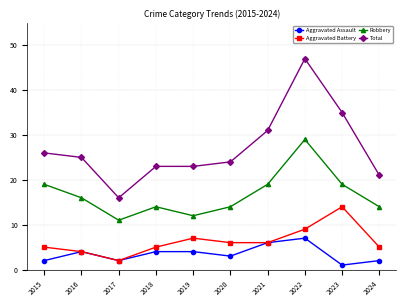

True or false: Total and Aggravated Battery cross at least once.

False